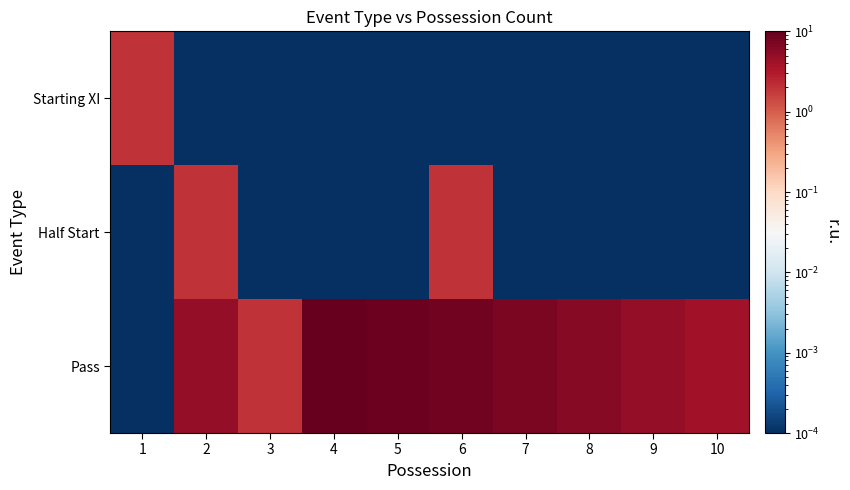

Rank the series by their maximum value, from highest to lowest.

Pass, Starting XI, Half Start